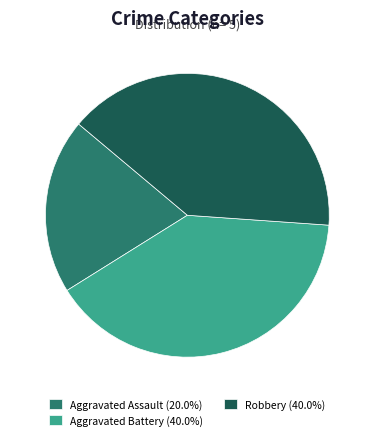

Does any single category account for the majority?

No